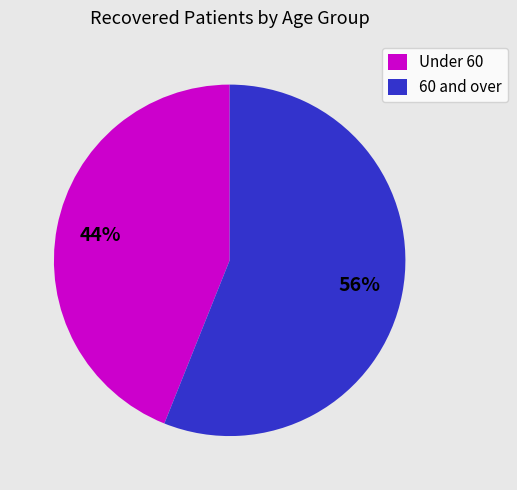

The Under 60 slice represents 38% of the pie. True or false?

False